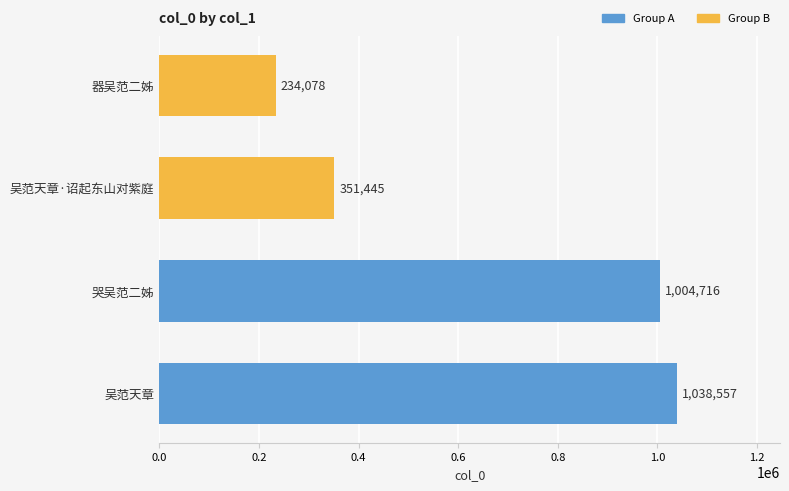

What is the sum of all values?

2628796